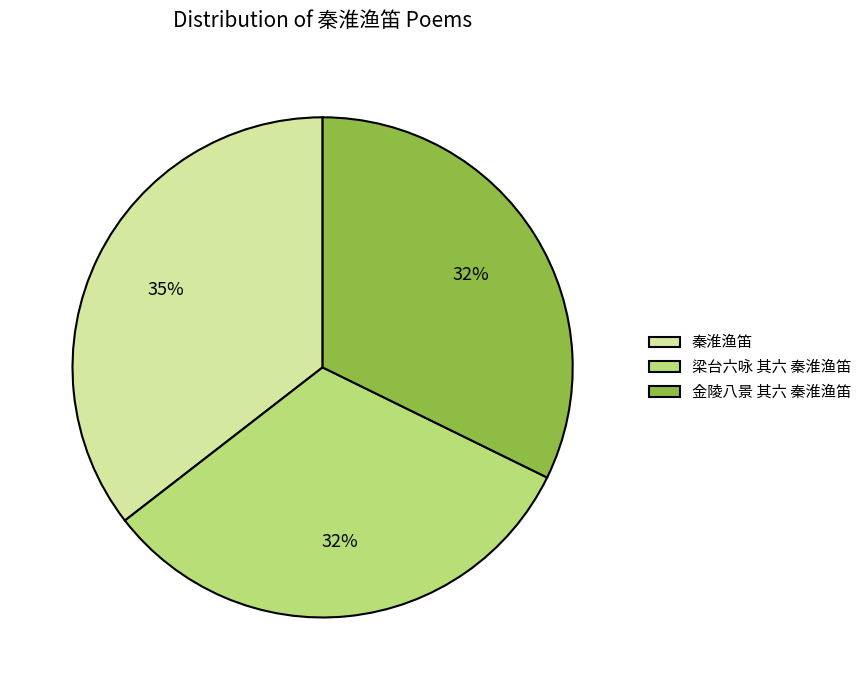

Is the sum of 金陵八景 其六 秦淮渔笛 and 秦淮渔笛 greater than half?

Yes